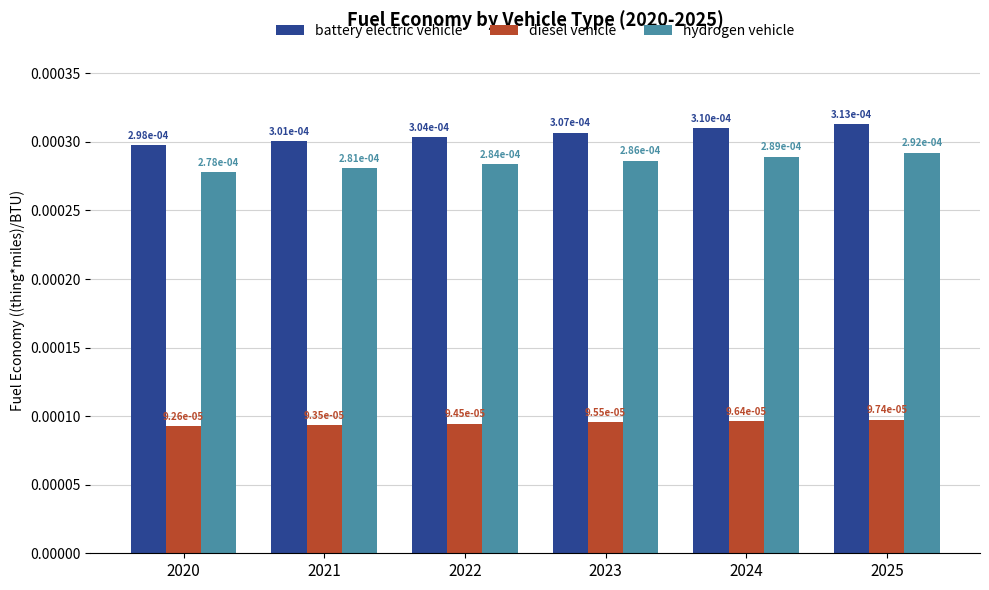

How many bars are there in total?

18